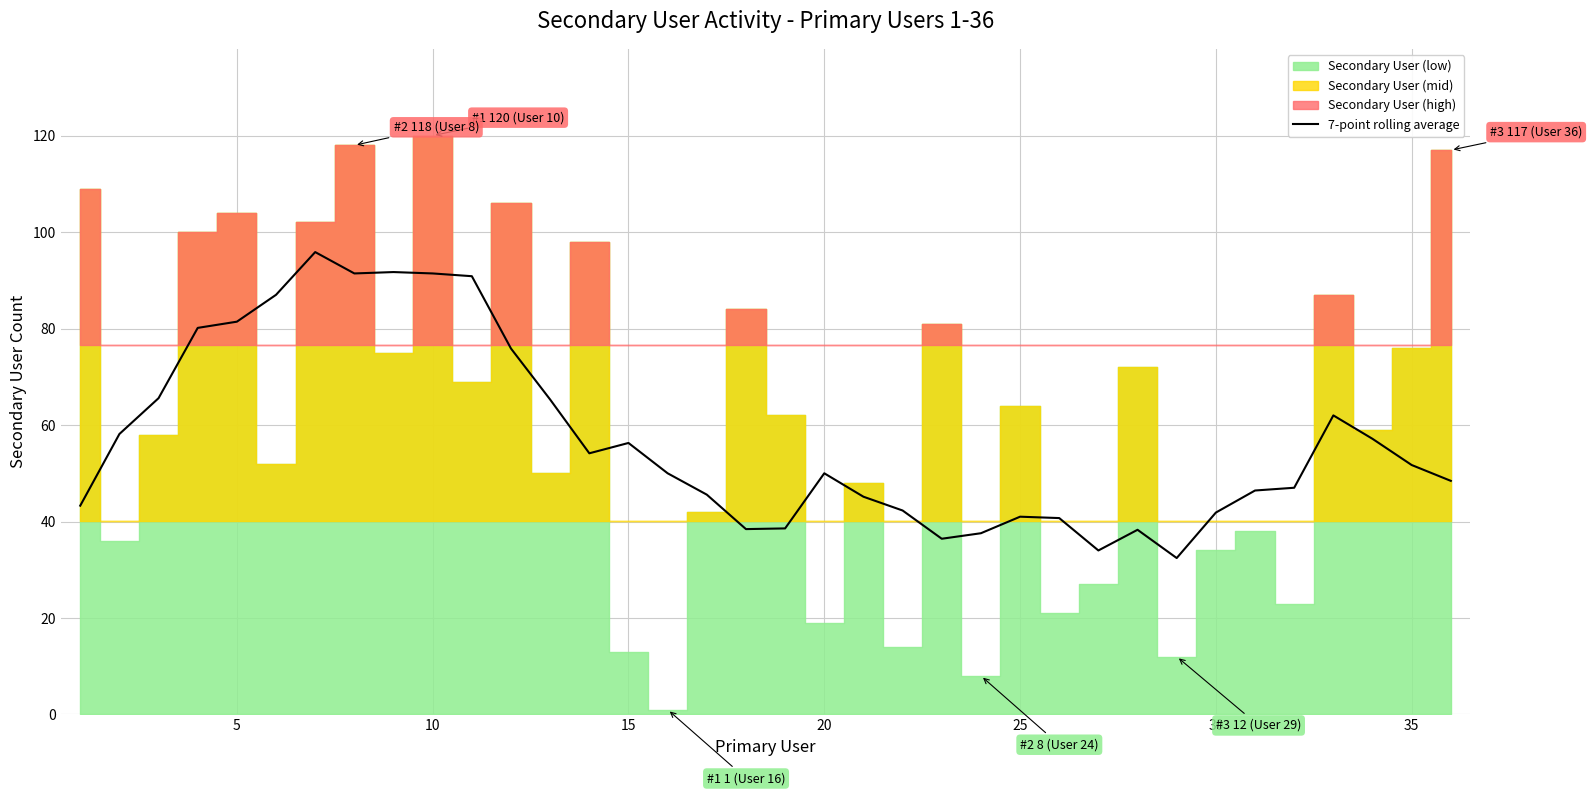

Is it true that 7-point rolling average equals 91.4 at 10?

True